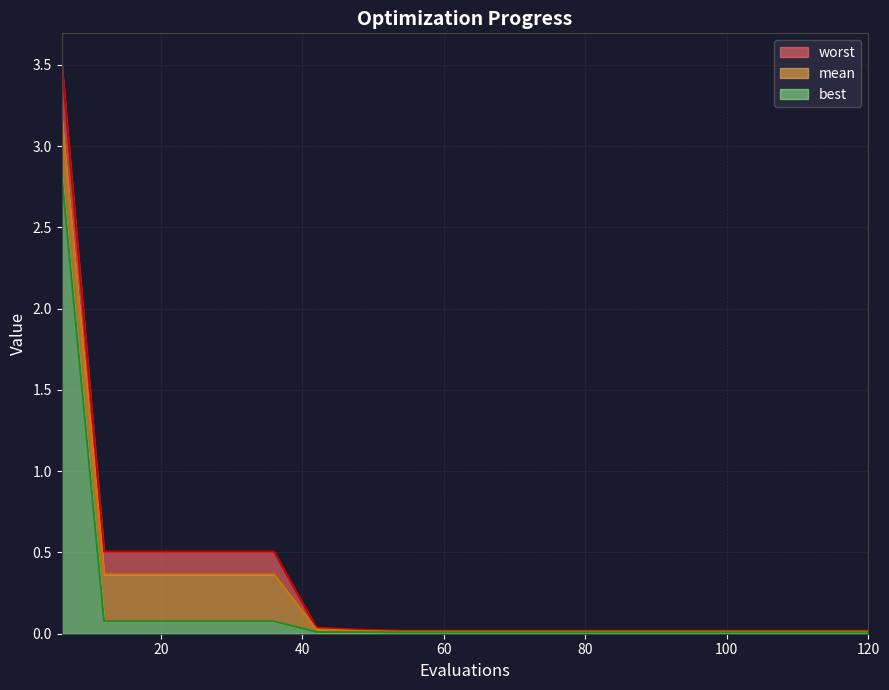

List the labels in order of mean value, smallest first.

54, 60, 66, 72, 78, 84, 90, 96, 102, 108, 114, 120, 48, 42, 12, 18, 24, 30, 36, 6